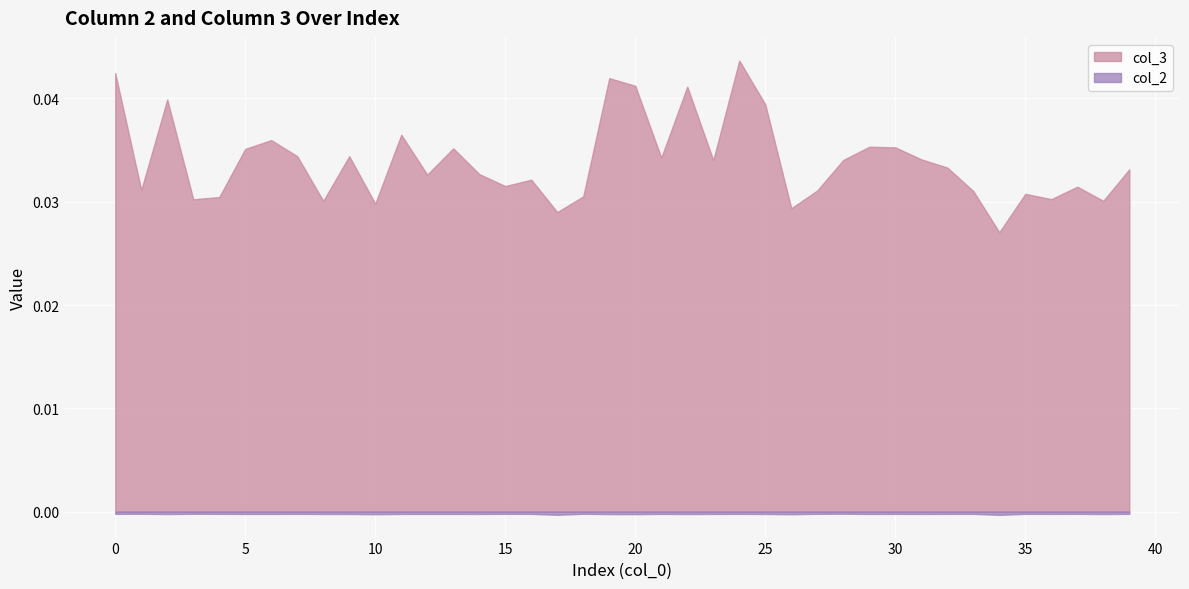

Is it true that col_2 equals -0.0 at 17?

False